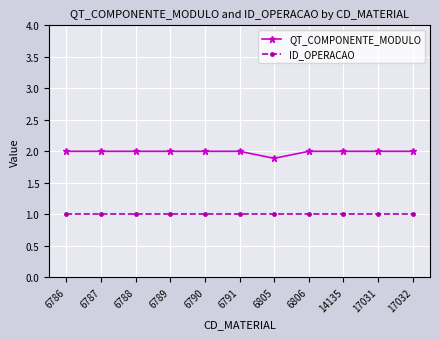

What are all the series names shown in the legend?

QT_COMPONENTE_MODULO, ID_OPERACAO